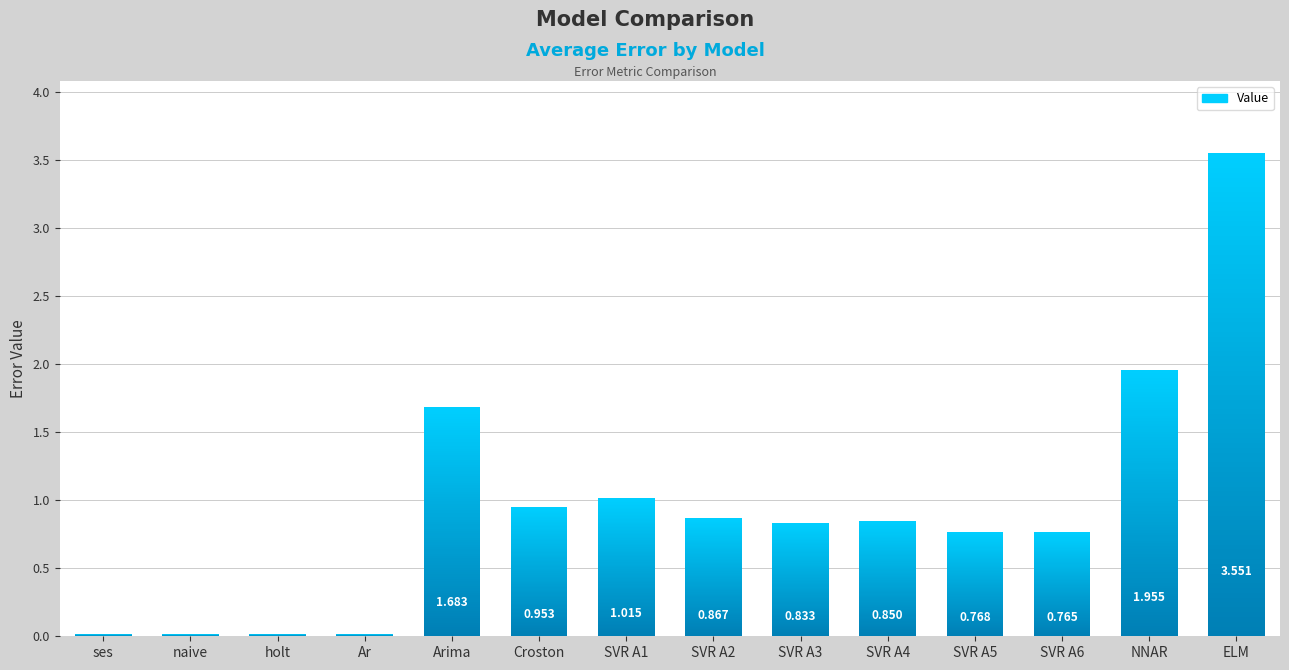

How many bars are there in total?

14